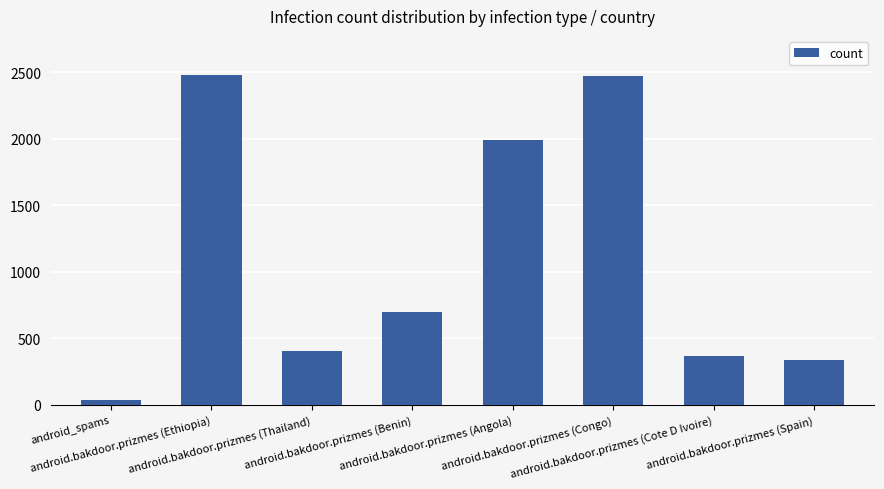

What position from the left is android.bakdoor.prizmes (Thailand)?

3